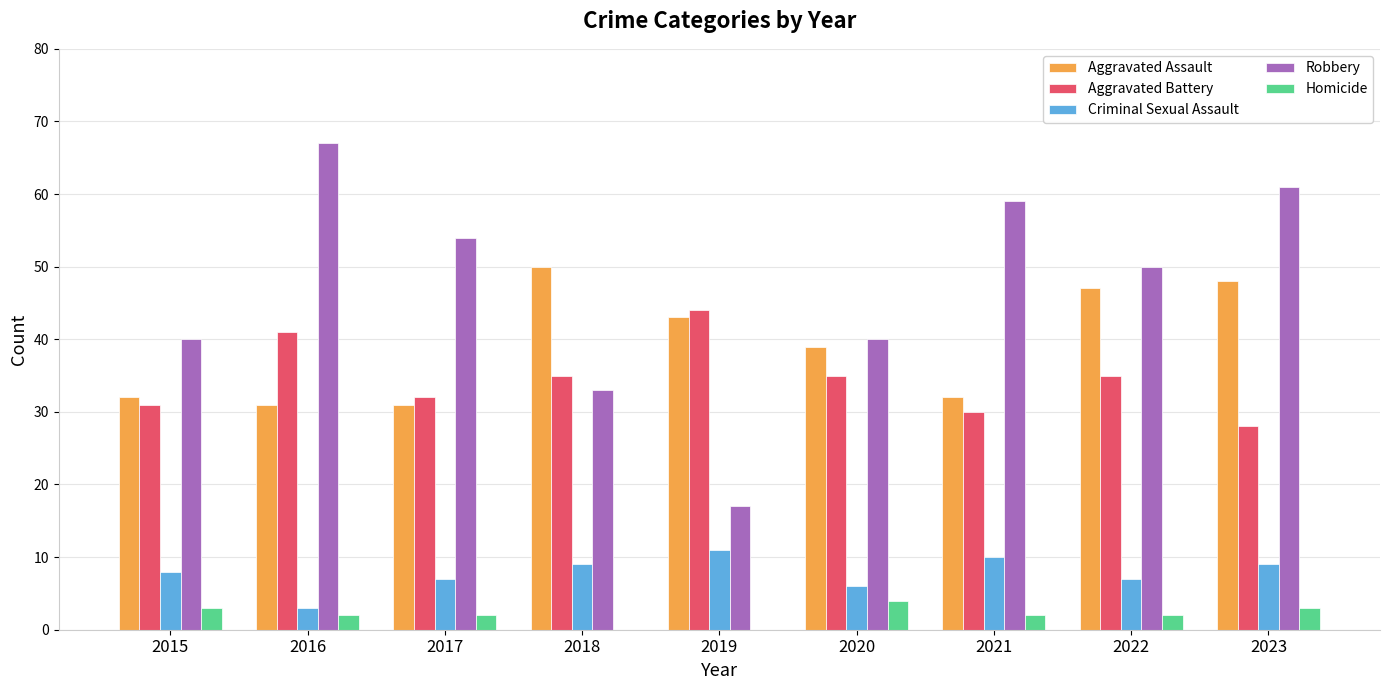

What is the approximate value of Criminal Sexual Assault at 2020?

6